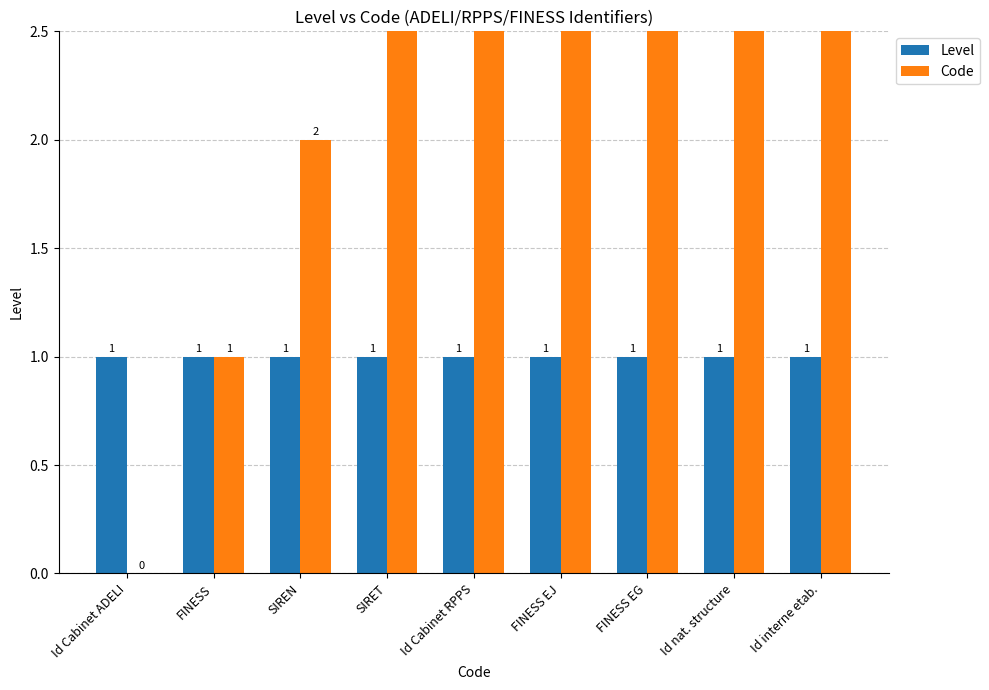

What position from the left is FINESS EJ?

6